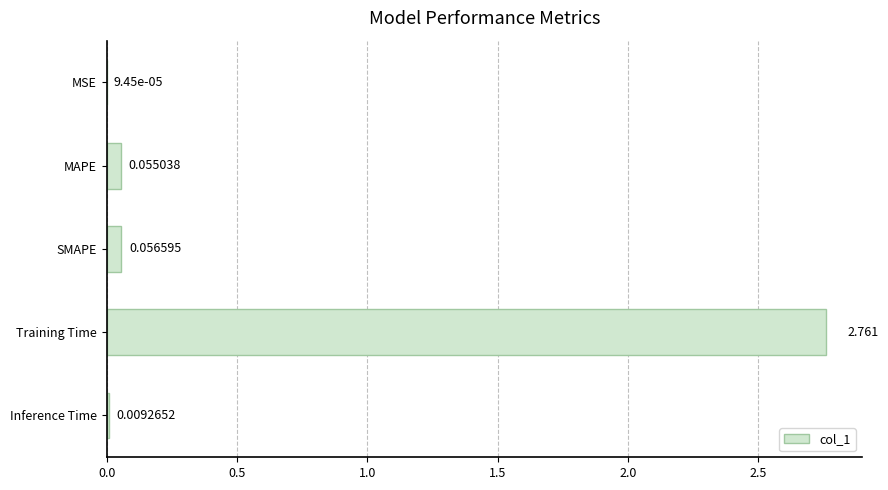

Which has a higher value, SMAPE or MSE?

SMAPE